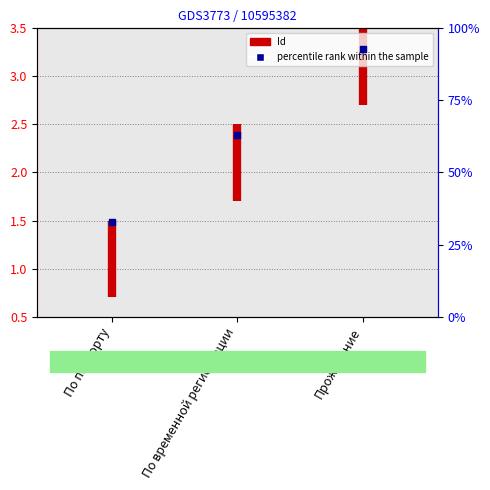

What is the change in value from По паспорту to По временной регистрации?

+30